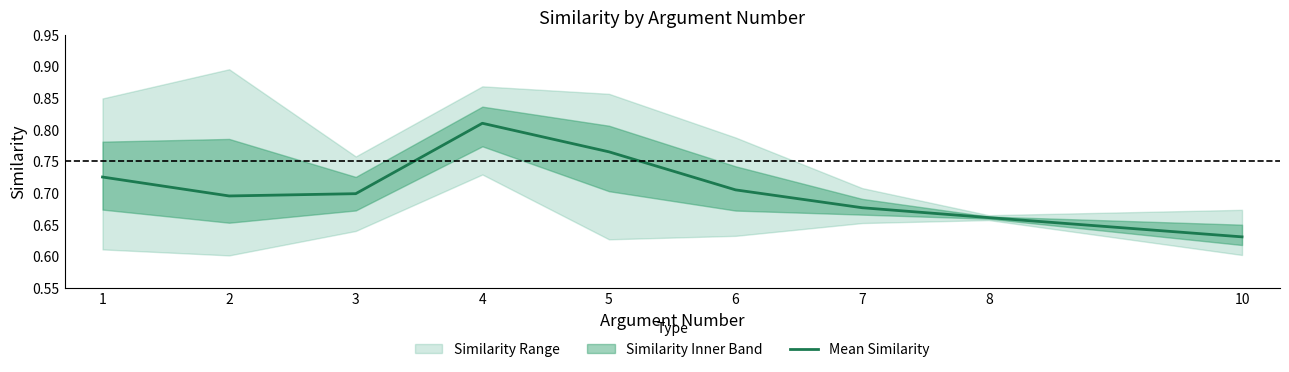

Which has a higher value, 4 or 2?

4